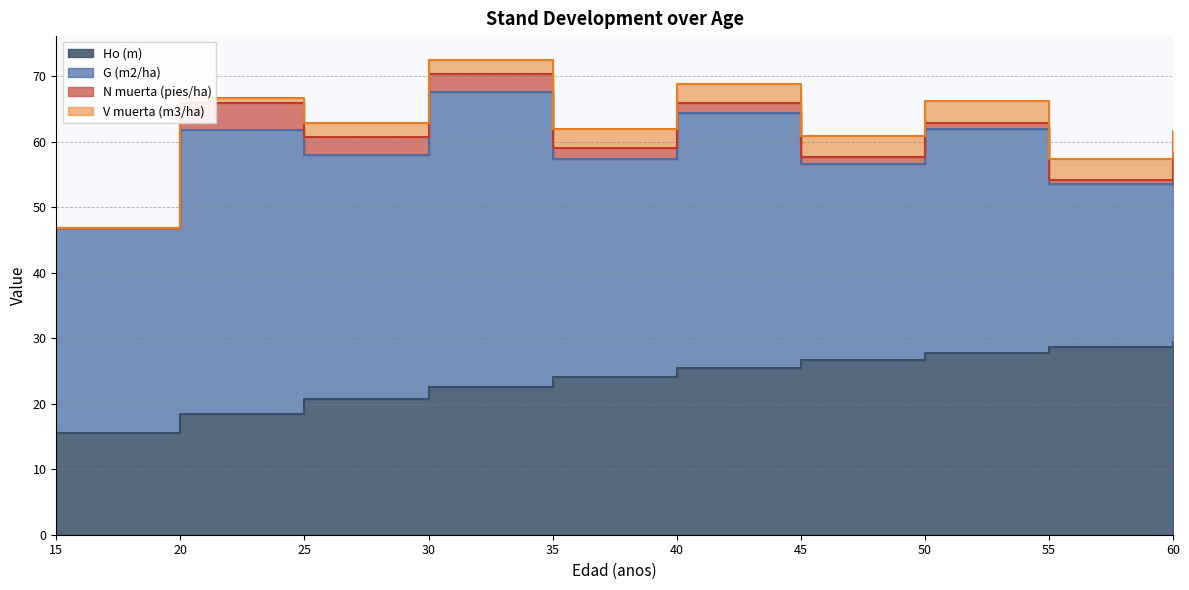

List the series in order of their peak value, lowest first.

V muerta (m3/ha), N muerta (pies/ha), Ho (m), G (m2/ha)